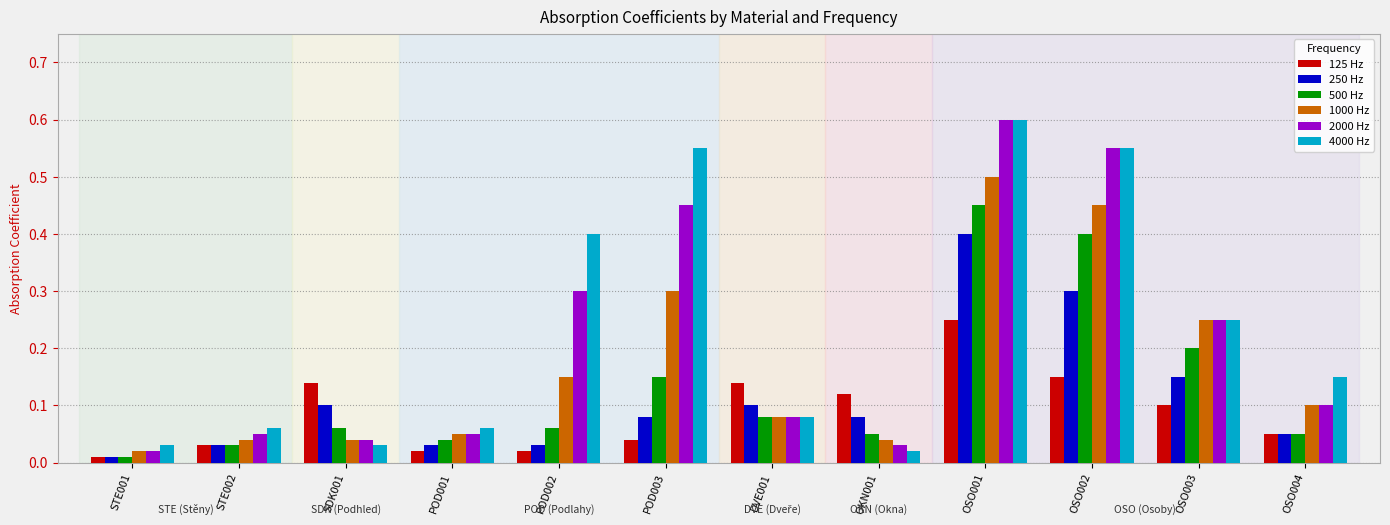

Are the bars grouped side by side (vs. stacked)?

Yes